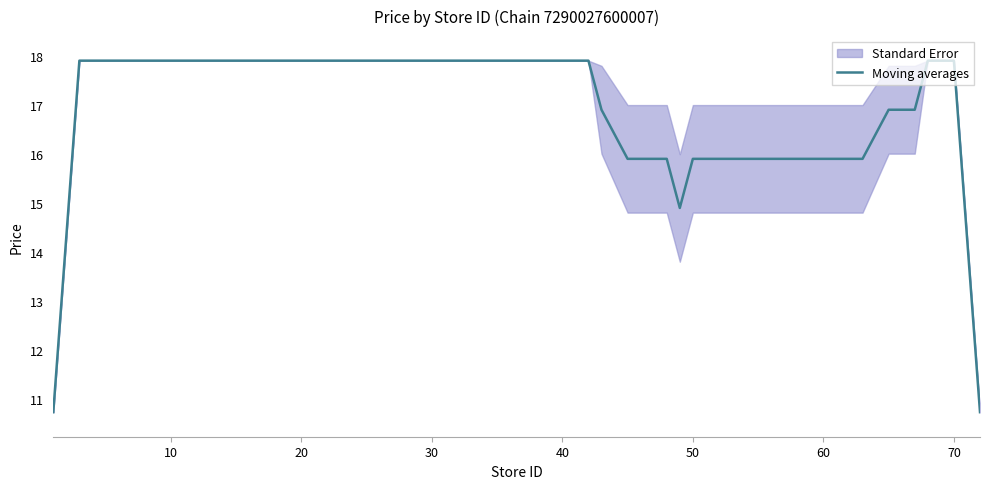

True or false: there are more than 2 points higher than both neighbors.

False